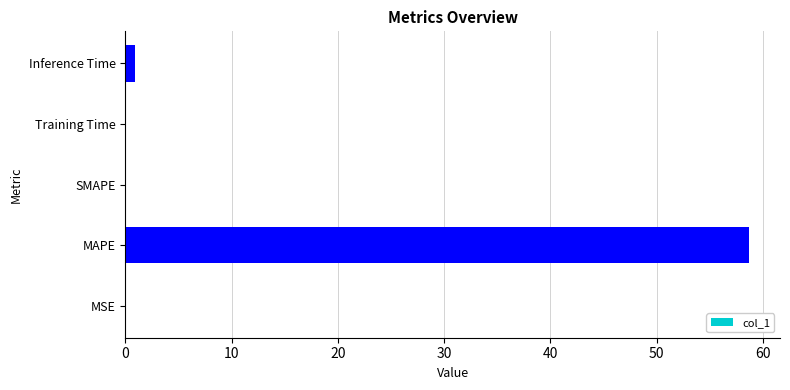

What is the maximum value shown in the chart?

58.7